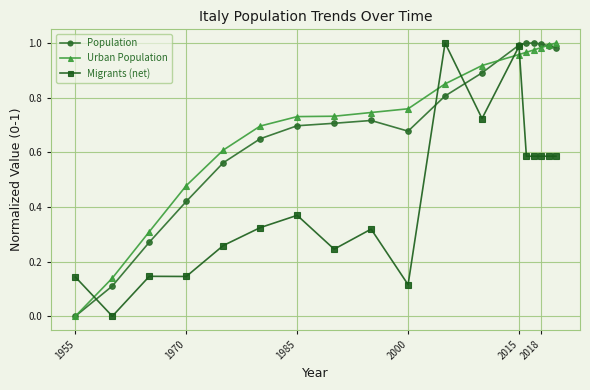

Is this an area chart (filled region under the line)?

No